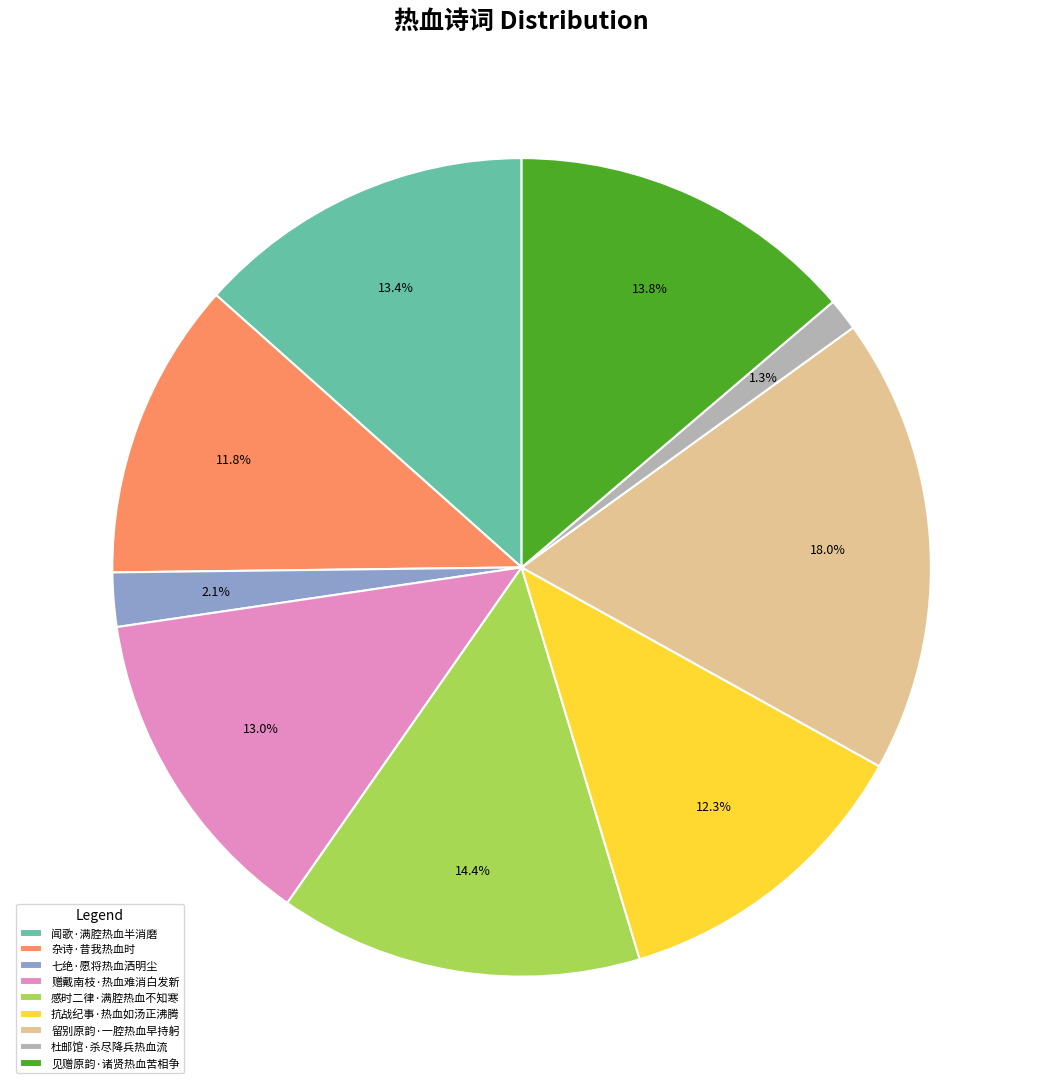

What is the ratio of the value at 闻歌·满腔热血半消磨 to the value at 见赠原韵·诸贤热血苦相争?

1.0